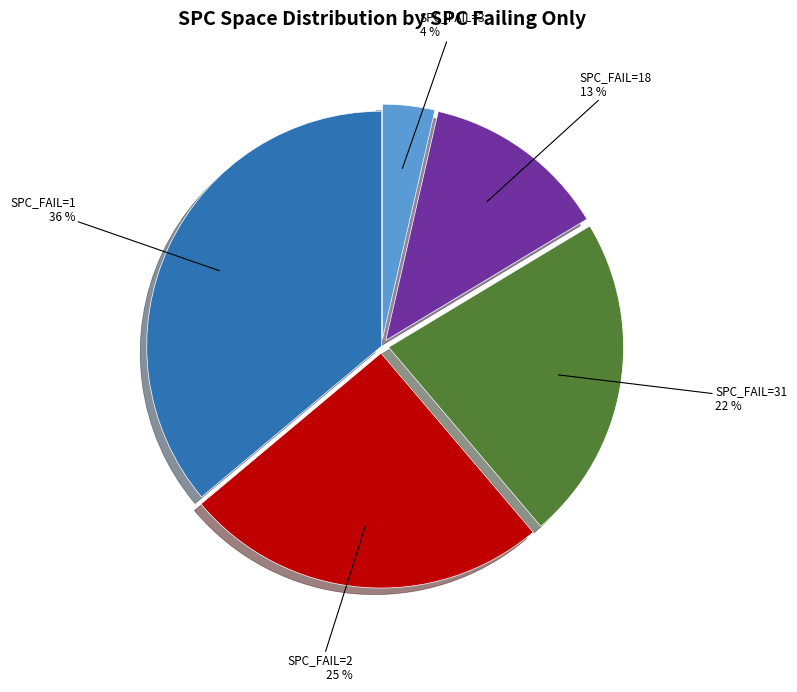

Which slice is the largest?

SPC_FAIL=1